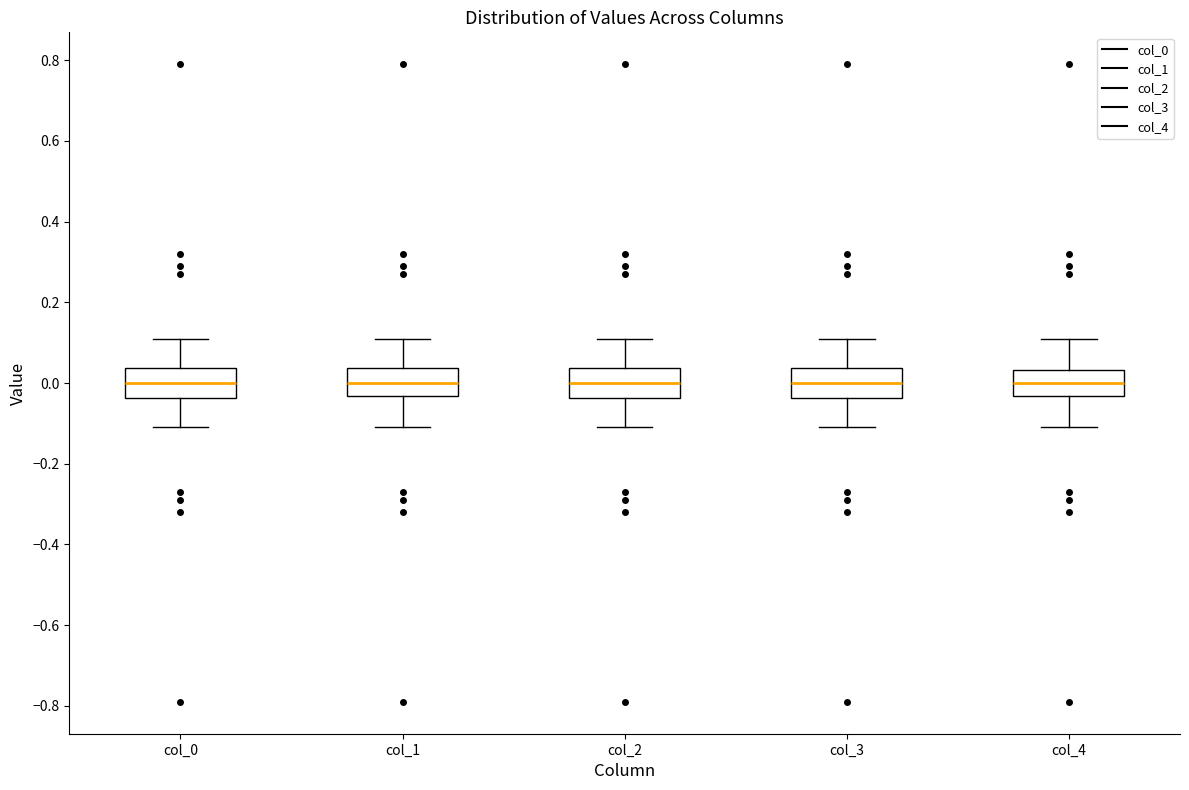

Reading left to right, read every box against the y-axis: the position of its median line, the range the box covers, and the ends of its whiskers. The values are not printed on the chart, so give them approximately, as read against the axis.

col_0: median 0.00, box -0.04 to 0.04, whiskers -0.10 to 0.10
col_1: median 0.00, box -0.04 to 0.04, whiskers -0.10 to 0.10
col_2: median 0.00, box -0.04 to 0.04, whiskers -0.10 to 0.10
col_3: median 0.00, box -0.04 to 0.04, whiskers -0.10 to 0.10
col_4: median 0.00, box -0.04 to 0.04, whiskers -0.10 to 0.10